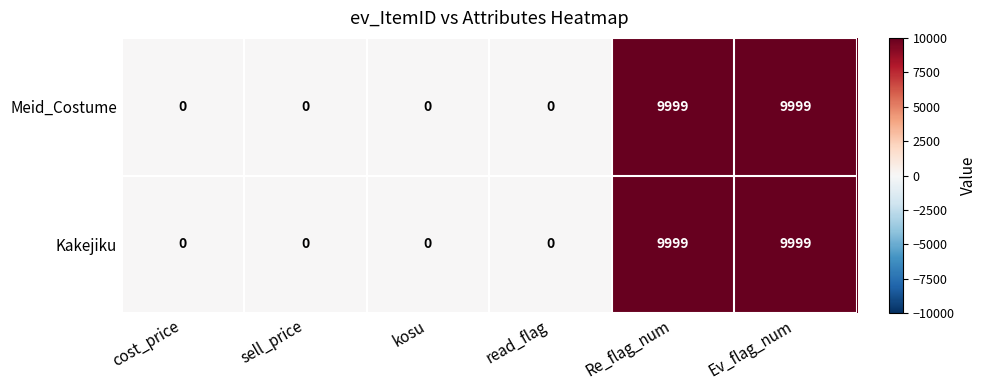

True or false: Meid_Costume has a value of 9999 at Re_flag_num.

True